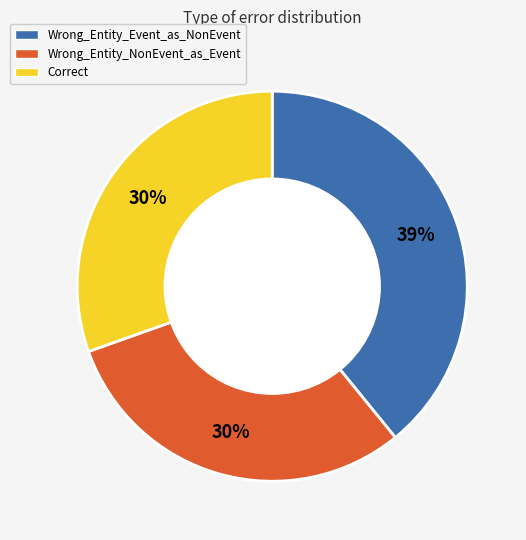

Do Wrong_Entity_NonEvent_as_Event and Correct together represent more than half of the pie?

Yes